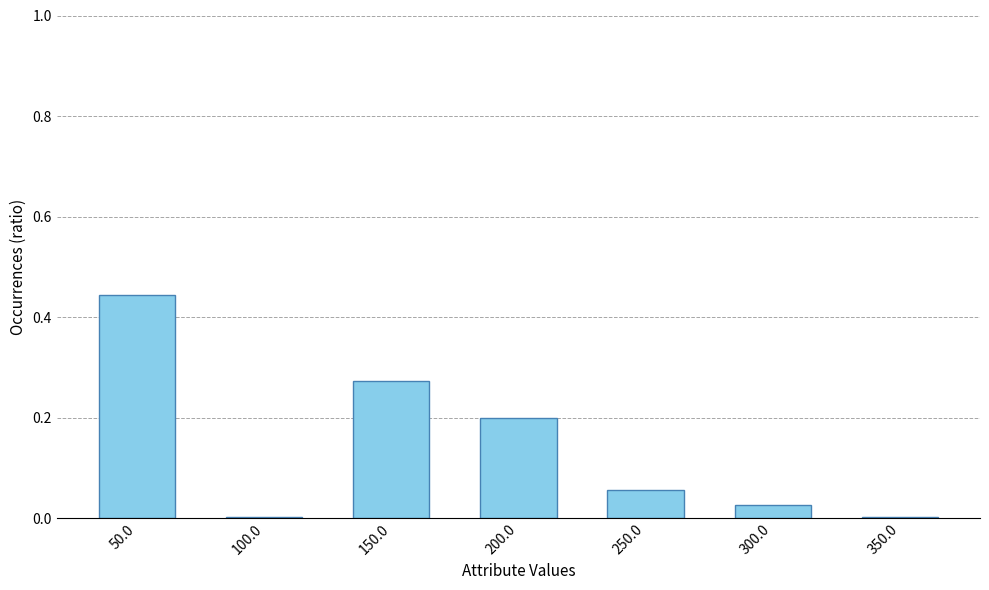

What is the change in value from 150.0 to 300.0?

-0.2